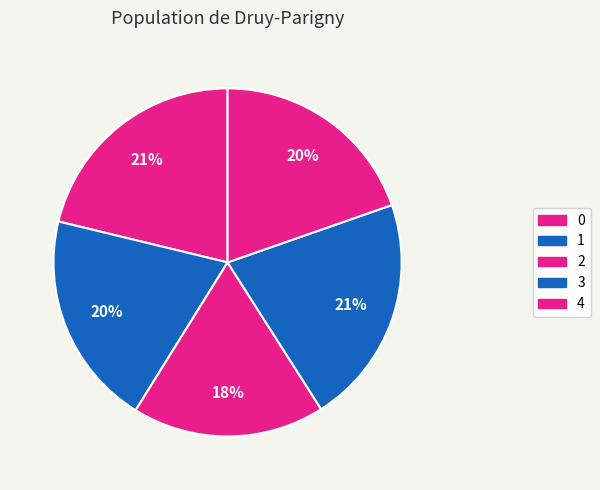

The 0 slice represents 21% of the pie. True or false?

True